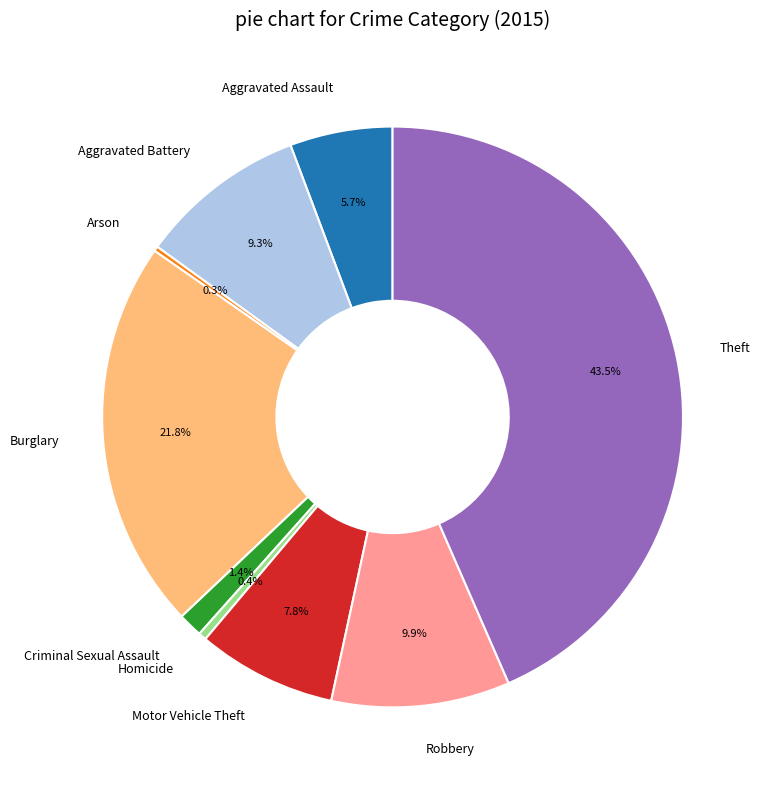

Is Motor Vehicle Theft the majority of the pie?

No